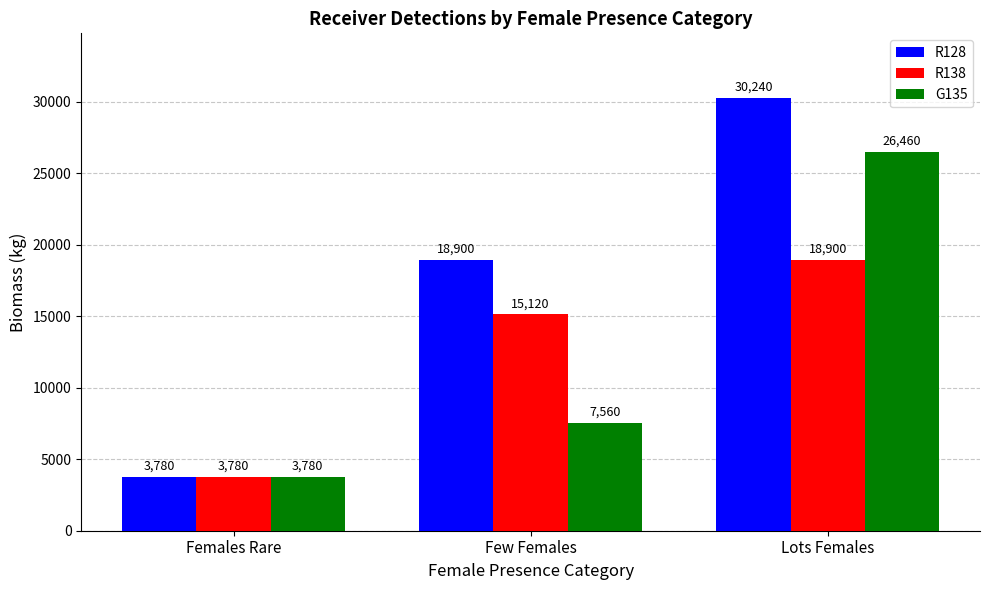

Reading right to left, extract all data points from this chart.

R128: 30240	18900	3780
R138: 18900	15120	3780
G135: 26460	7560	3780